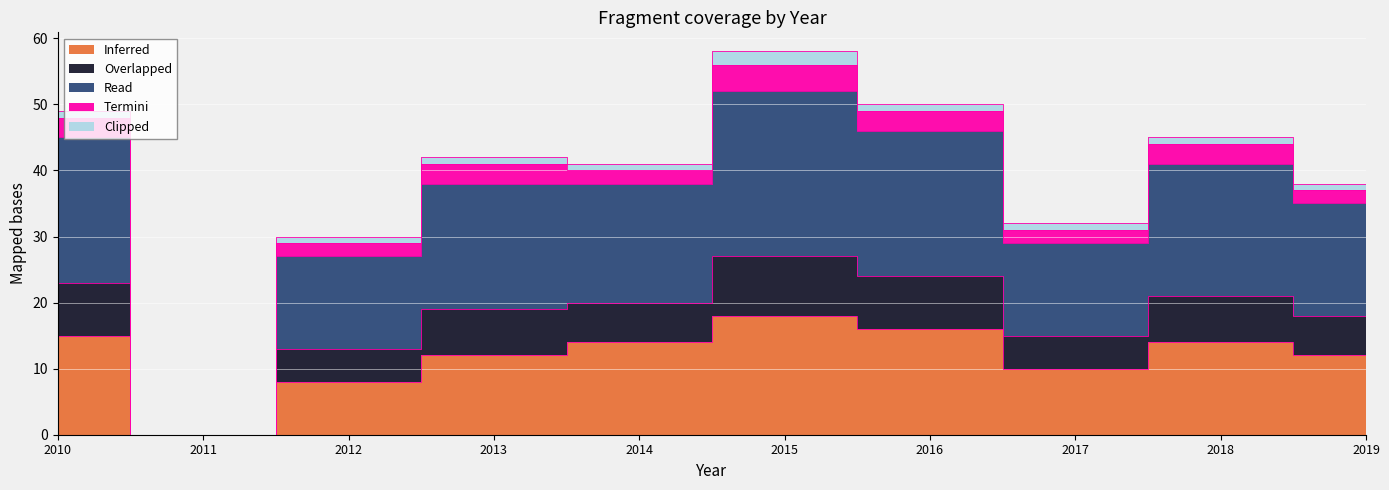

True or false: Read and Overlapped intersect in this chart.

False